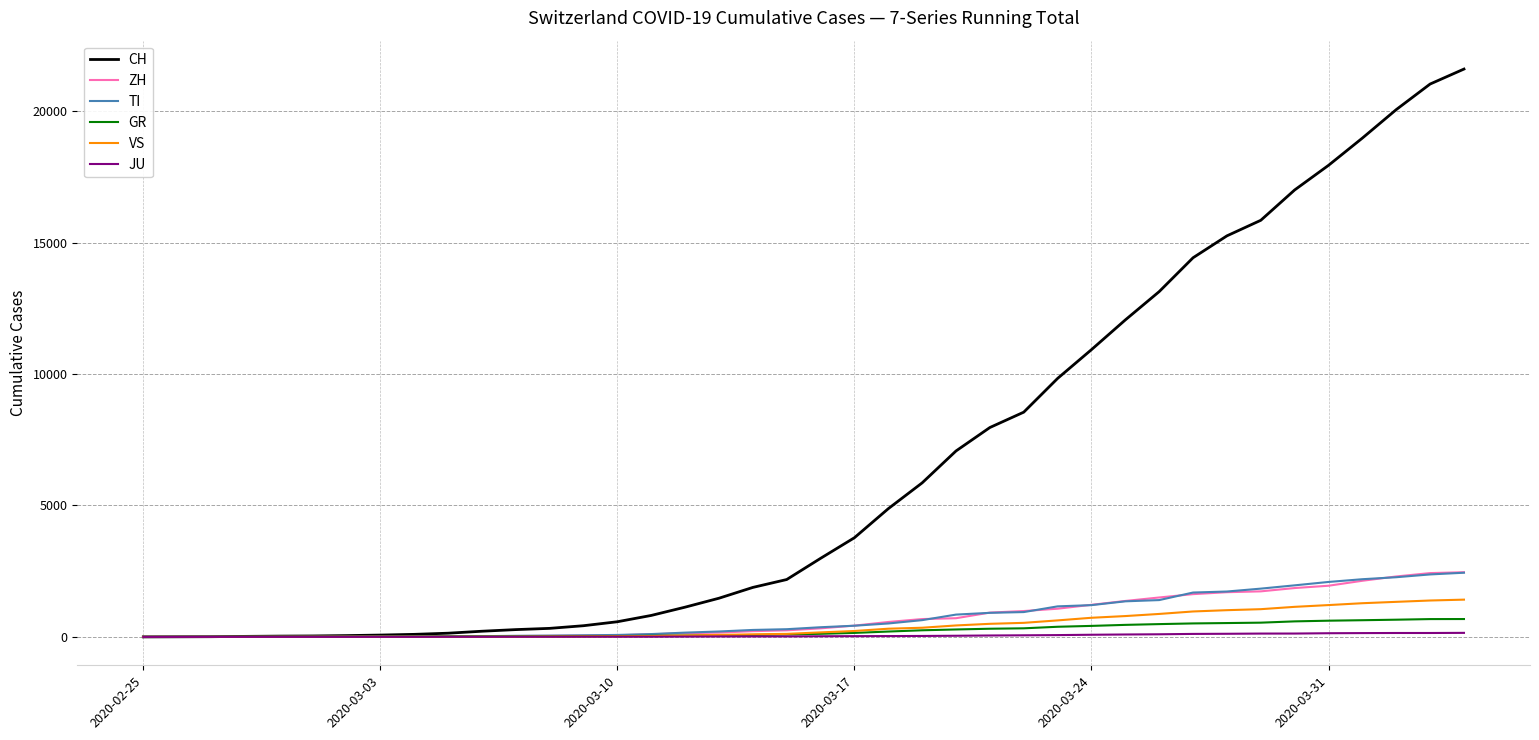

How many lines are shown in the chart?

6